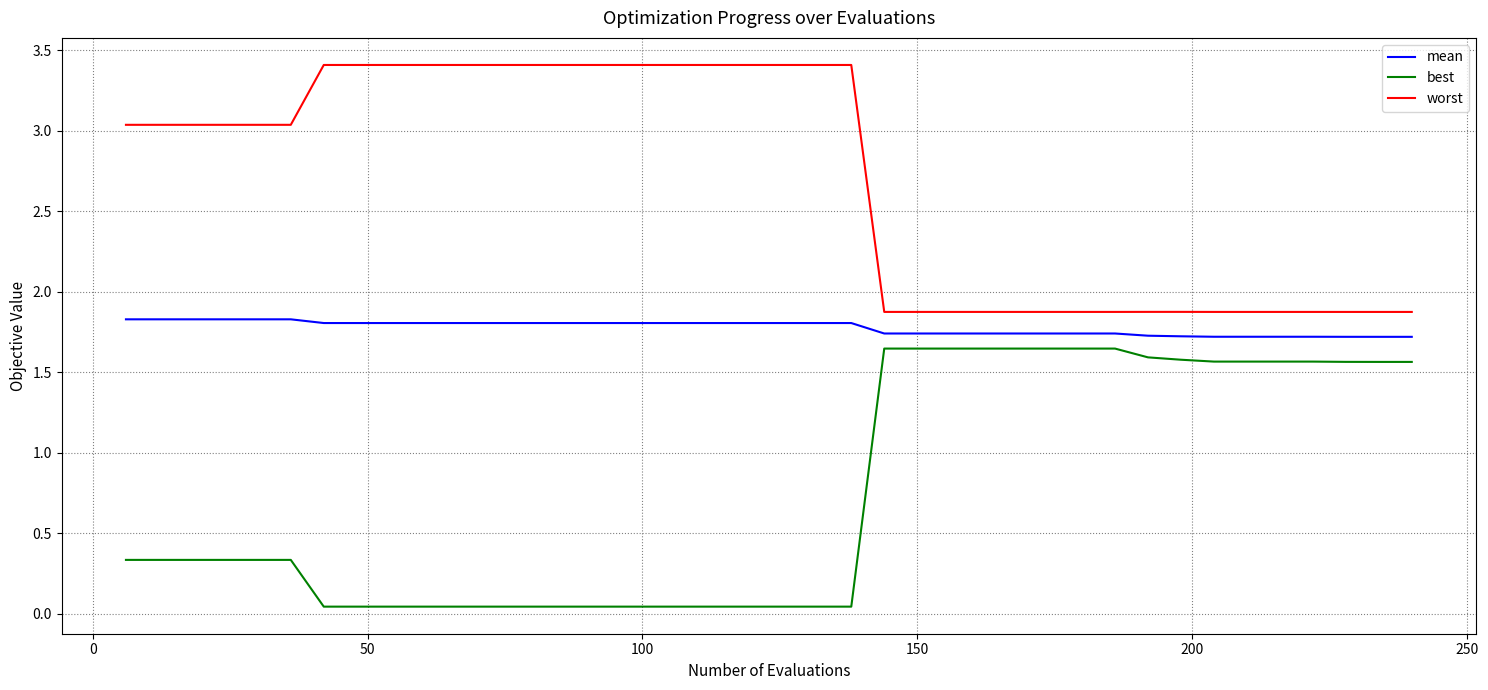

True or false: worst has more than 0 interior local peaks.

True